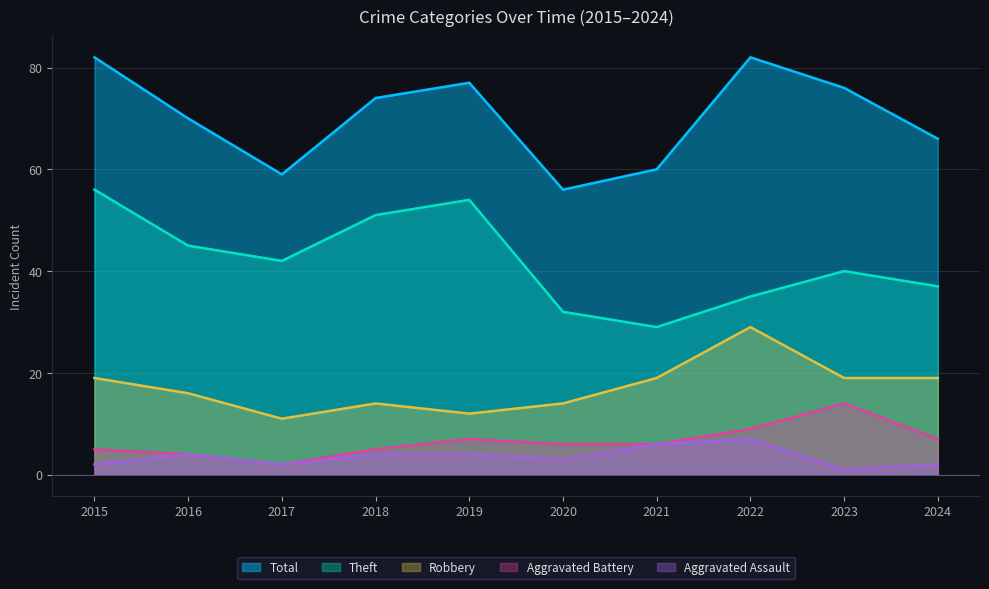

What is the value of the Robbery point at the 7th from the left?

19